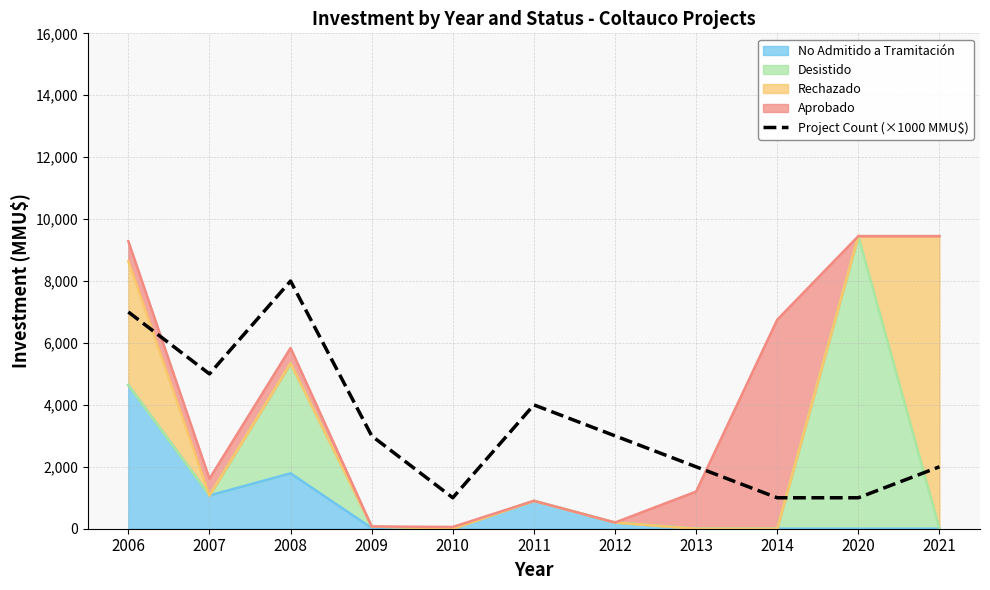

Read the value at 2014, to the nearest 100.

1000